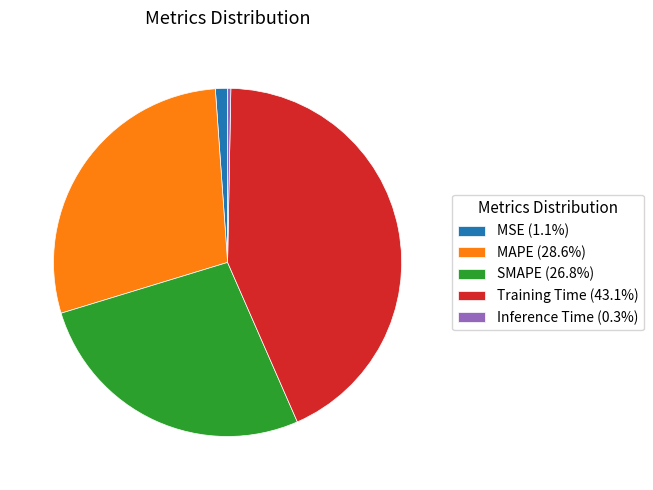

Which has a higher value, Training Time or MAPE?

Training Time